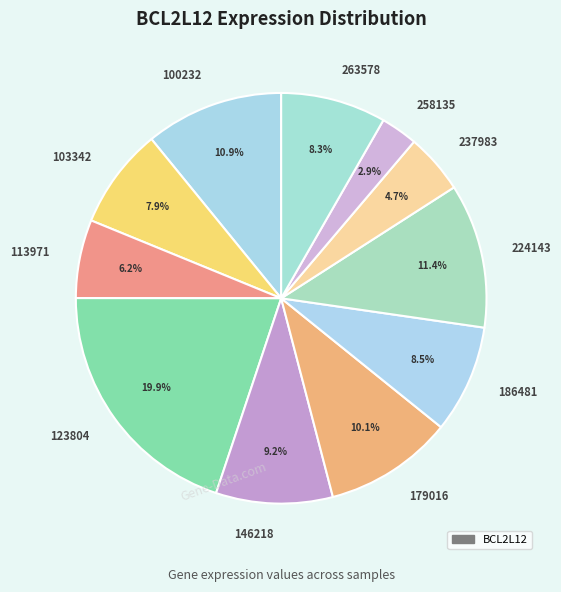

Which category has the biggest portion of the pie?

123804